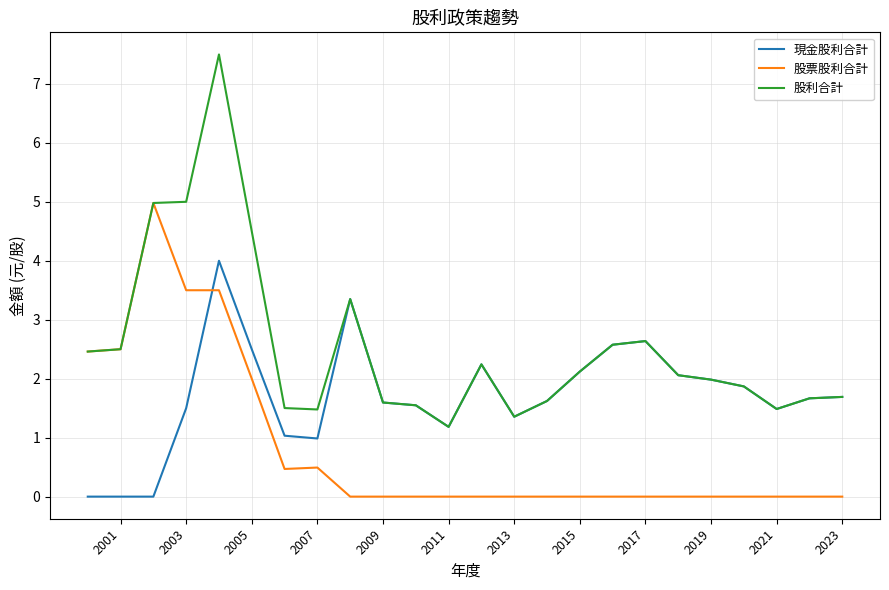

In 股票股利合計, how many points are lower than both neighbors (excluding endpoints)?

1